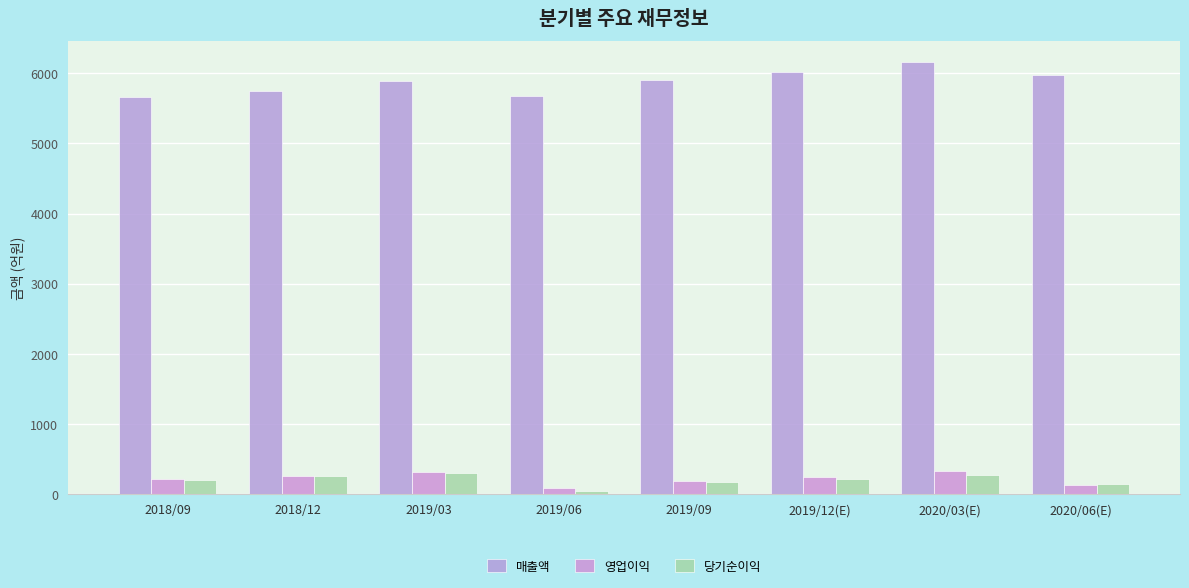

What is the difference between the highest and lowest values at 2020/06(E)?

5854